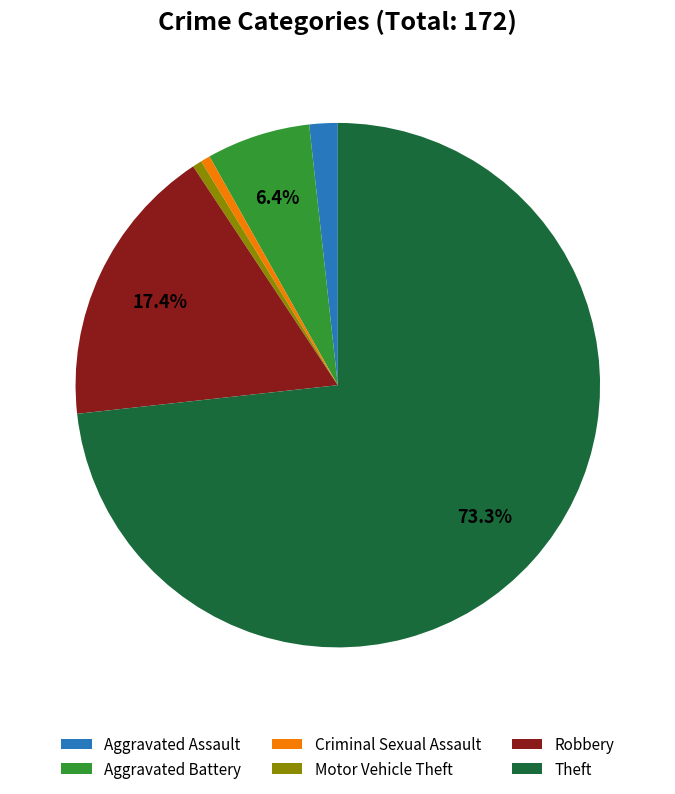

Between Robbery and Theft, which is larger?

Theft